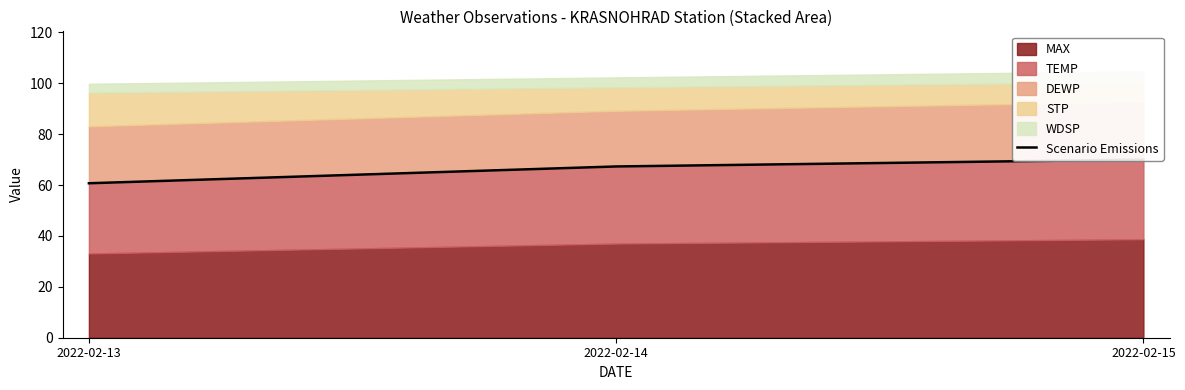

Reading left to right, extract all data points from this chart.

60.7	67.3	70.0